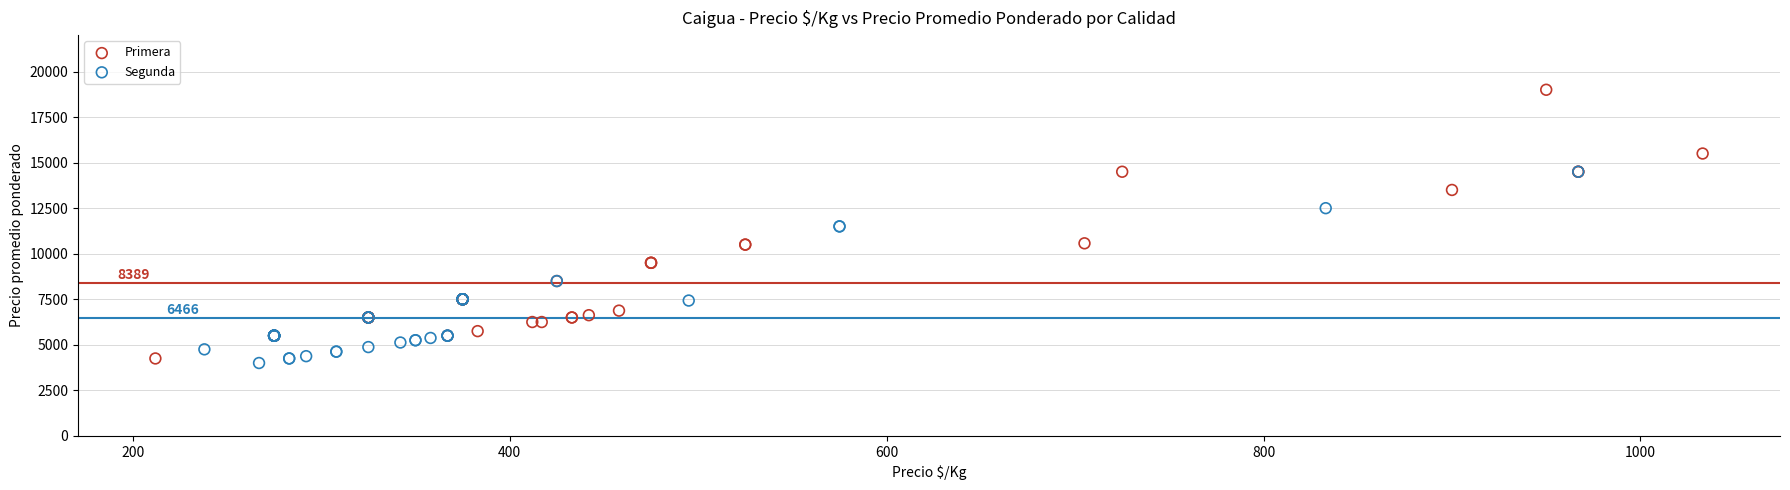

Which series has the largest Y range (max minus min)?

Primera